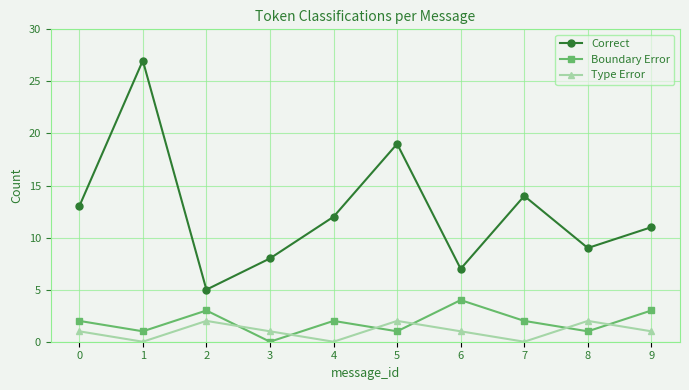

How many distinct data groups are displayed?

3